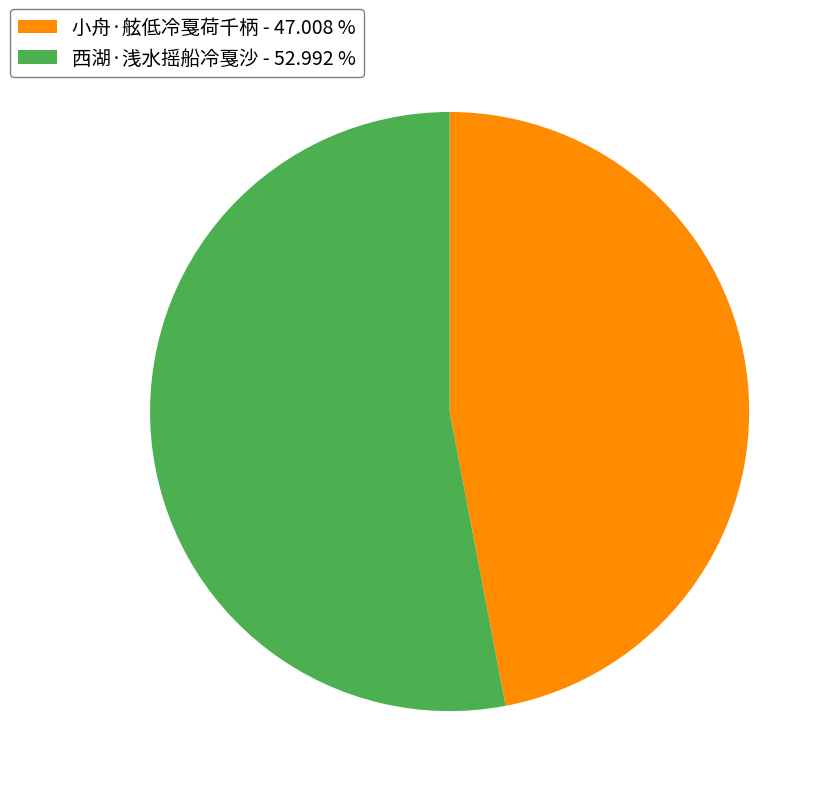

Combined, do 西湖·浅水摇船冷戛沙 - 52.992 % and 小舟·舷低冷戛荷千柄 - 47.008 % account for over 50%?

Yes